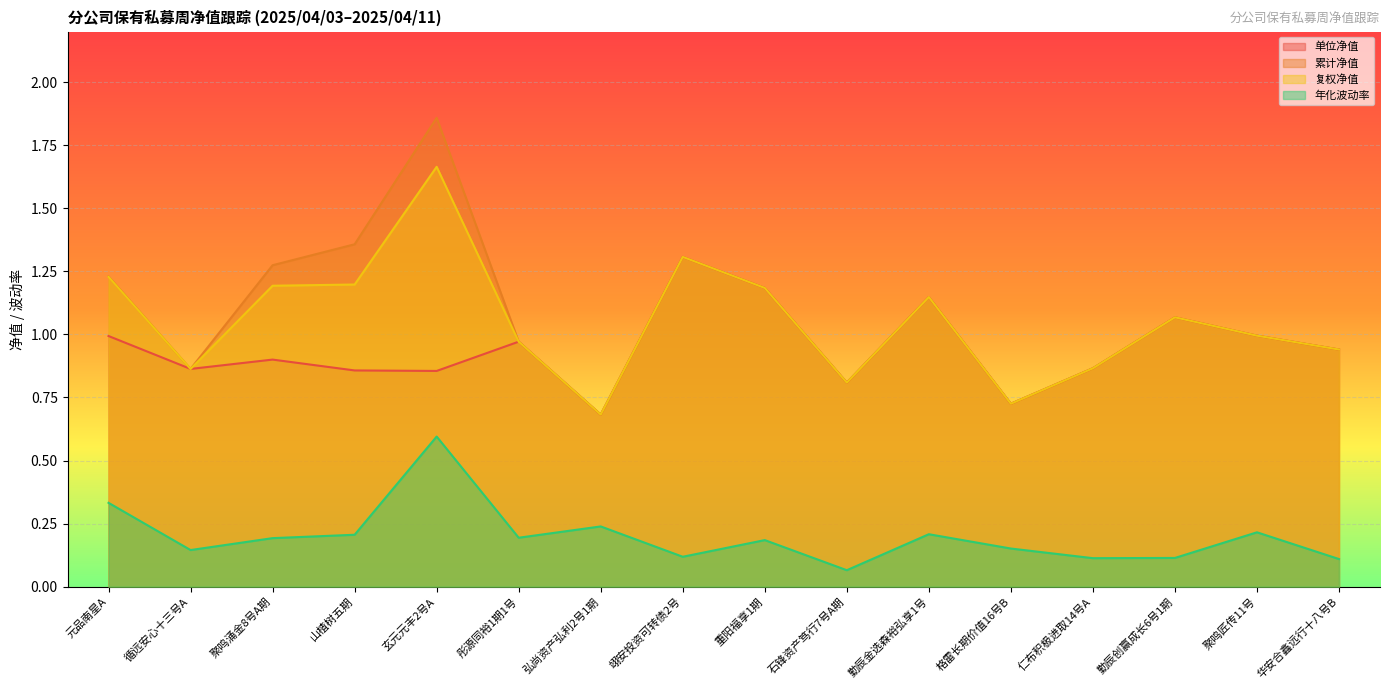

Reading left to right, what are all the values shown in this chart?

单位净值: 1.0	0.9	0.9	0.9	0.9	1.0	0.7	1.3	1.2	0.8	1.1	0.7	0.9	1.1	1.0	0.9
累计净值: 1.2	0.9	1.3	1.4	1.9	1.0	0.7	1.3	1.2	0.8	1.1	0.7	0.9	1.1	1.0	0.9
复权净值: 1.2	0.9	1.2	1.2	1.7	1.0	0.7	1.3	1.2	0.8	1.1	0.7	0.9	1.1	1.0	0.9
年化波动率: 0.3	0.1	0.2	0.2	0.6	0.2	0.2	0.1	0.2	0.1	0.2	0.2	0.1	0.1	0.2	0.1